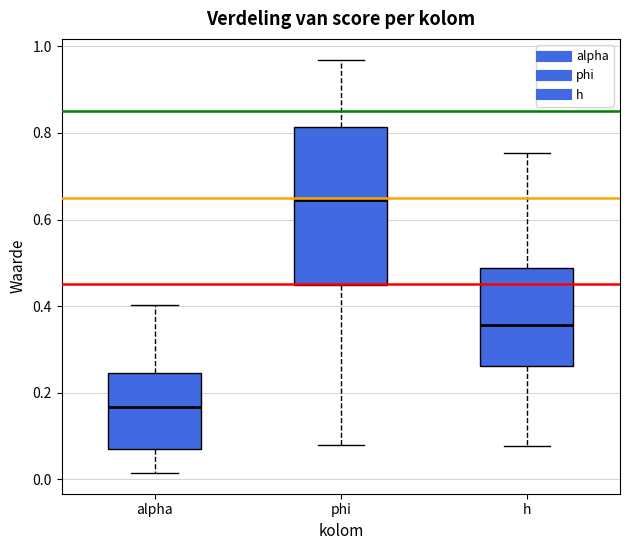

Where is the upper edge of the box for alpha on the y-axis? The values are not printed on the chart, so give them approximately, as read against the axis.

0.24